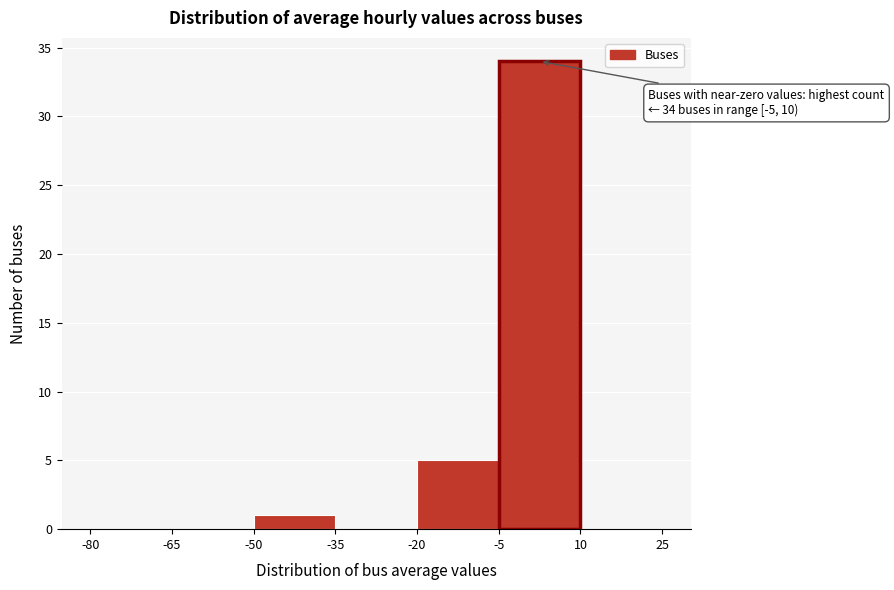

Which range on the x-axis has the tallest bar?

-5 to 10